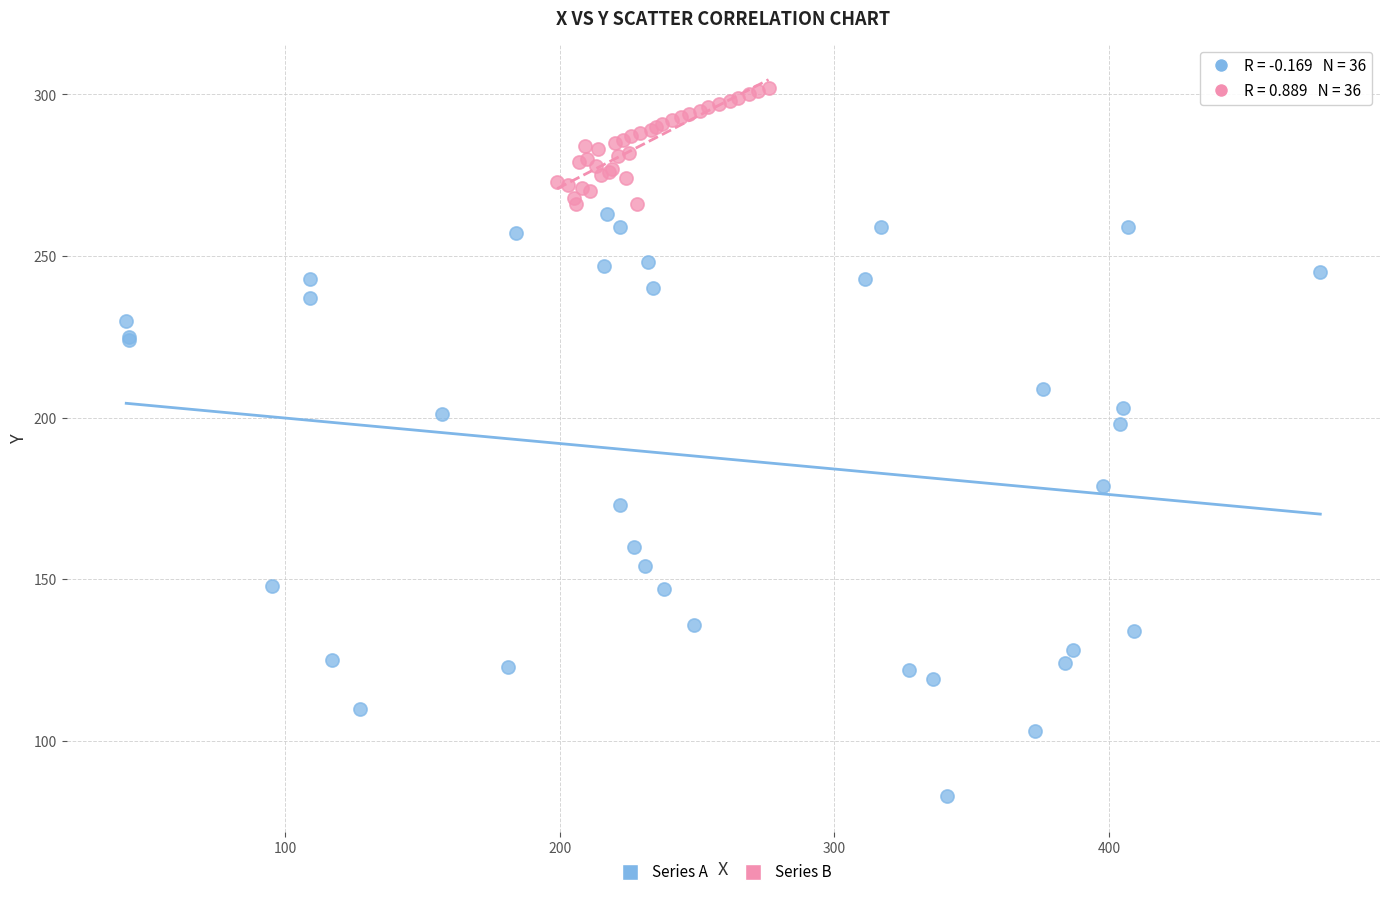

What are all the series names shown in the legend?

Series A, Series B